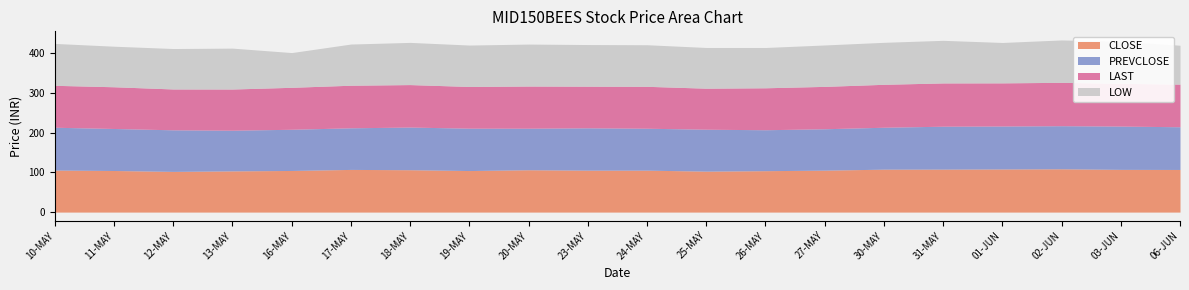

True or false: LOW has a value of 125.2 at 16-MAY.

False